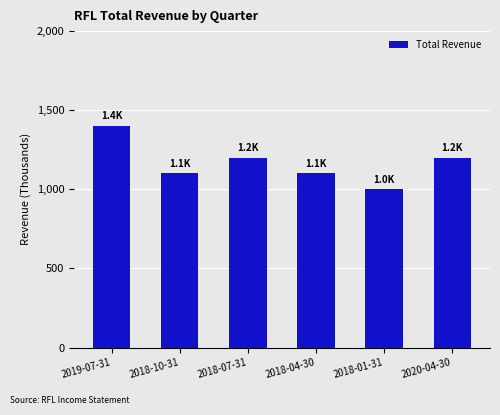

Reading left to right, what are all the values shown in this chart?

2019-07-31=1400	2018-10-31=1100	2018-07-31=1200	2018-04-30=1100	2018-01-31=1000	2020-04-30=1200